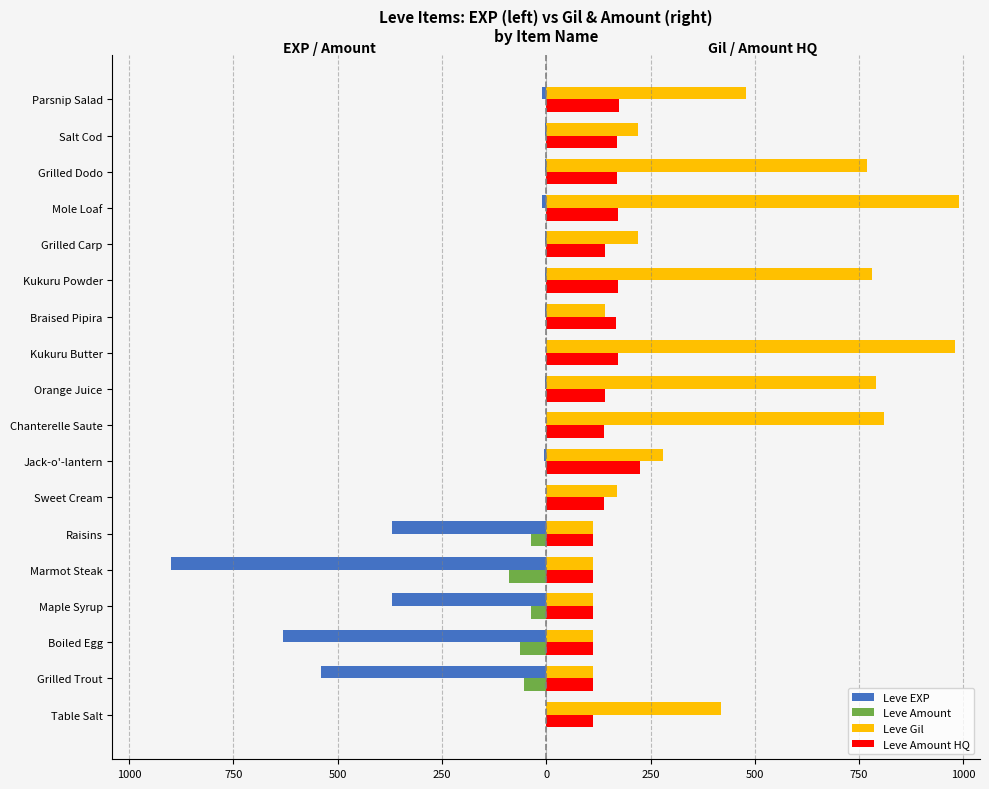

How many bars are there in total?

72